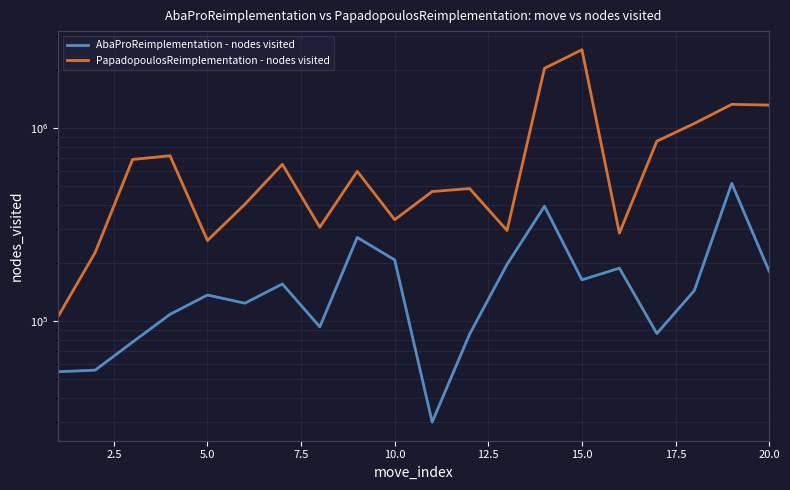

Is this an area chart (filled region under the line)?

No